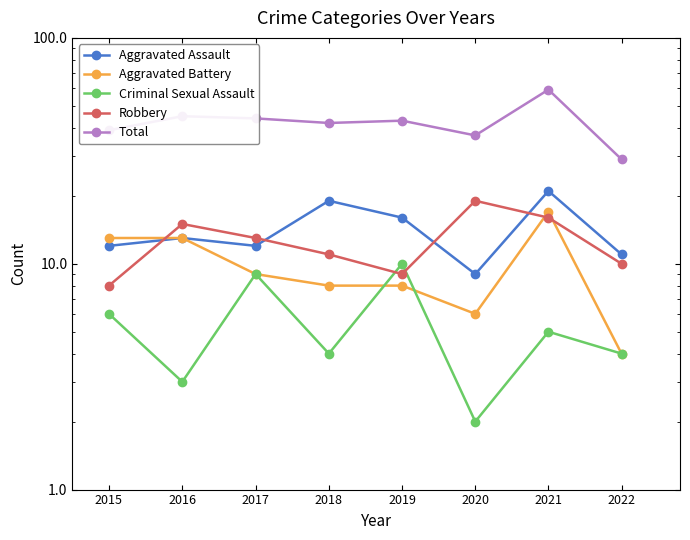

What is the sum of all Aggravated Assault values?

113